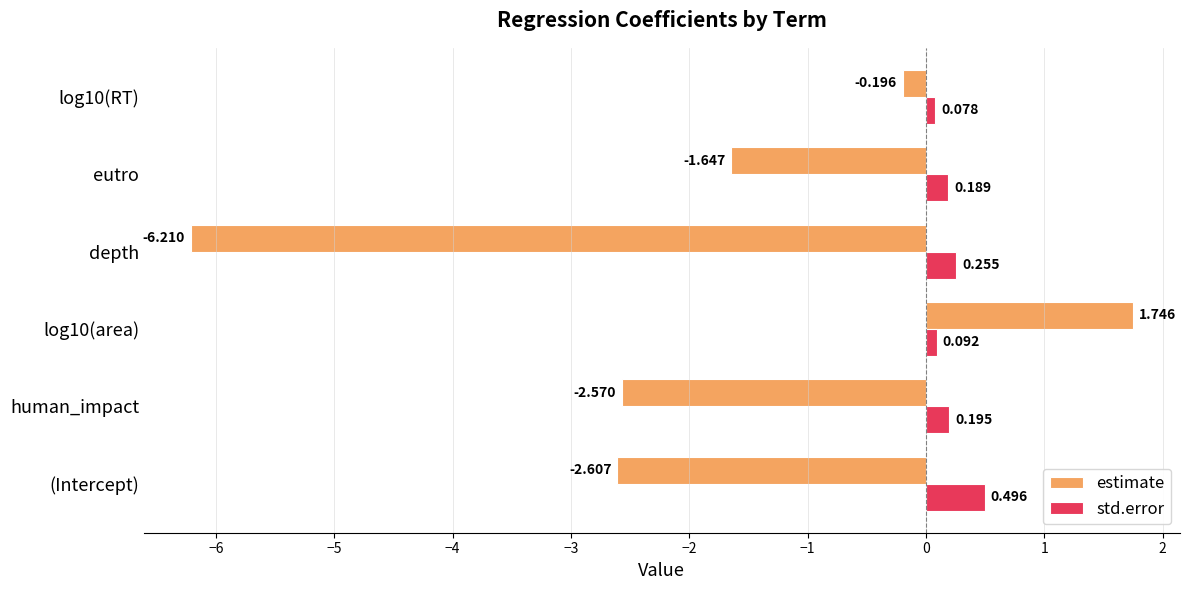

What is the difference between the maximum and minimum values in the estimate series?

8.0